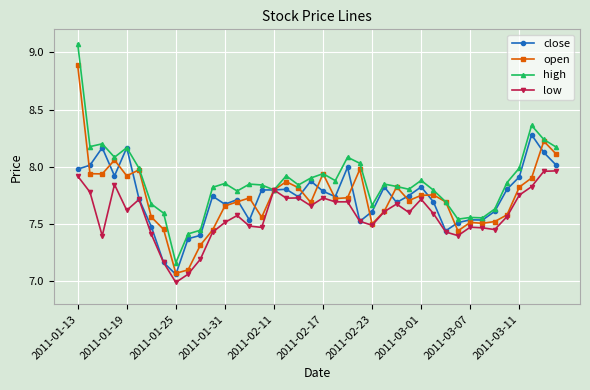

Which series has the largest range (max minus min)?

high